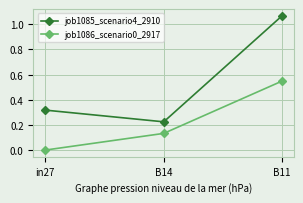

What is the sum of all job1086_scenario0_2917 values?

0.7